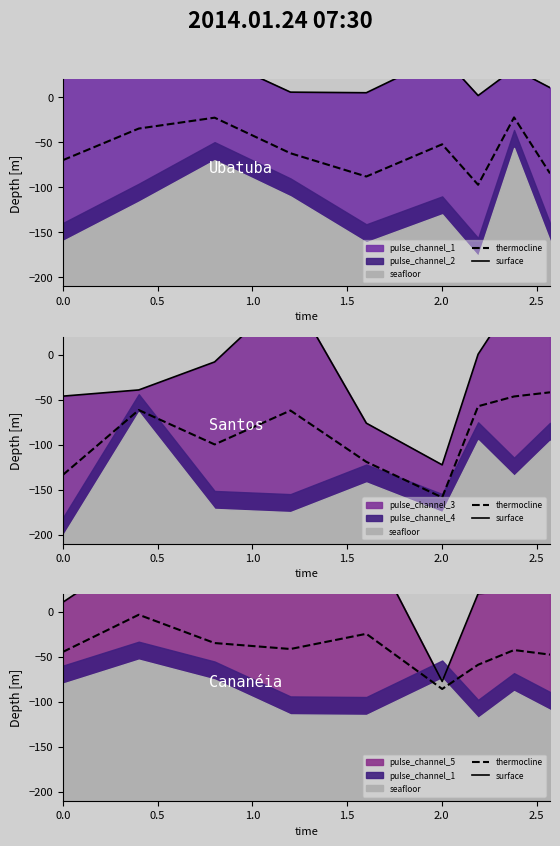

Which label corresponds to the largest value in the chart?

2.0